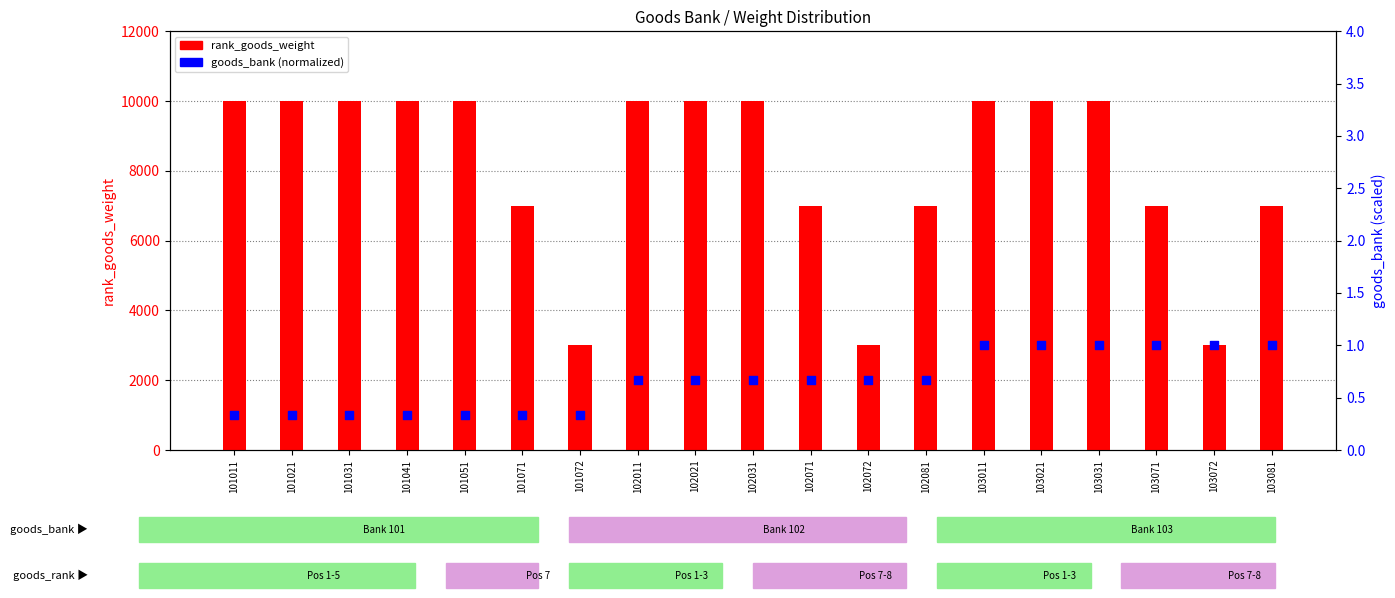

Is the value of rank_goods_weight at 103021 greater than the value of goods_bank (normalized) at 103081?

Yes